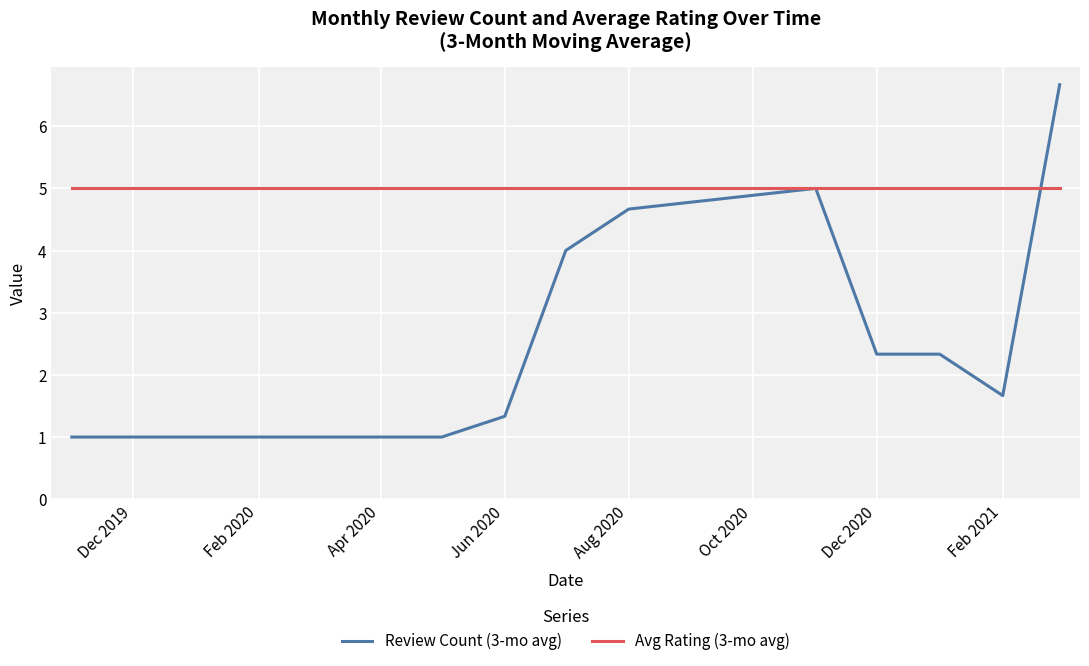

Which series has the widest spread of values?

Review Count (3-mo avg)